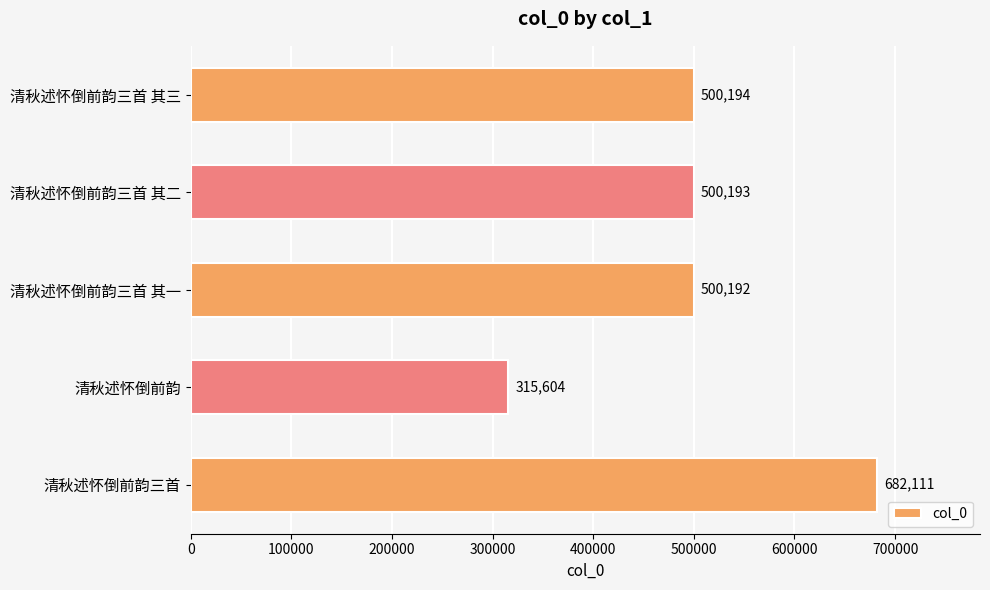

Which category has the lowest value across all series?

清秋述怀倒前韵